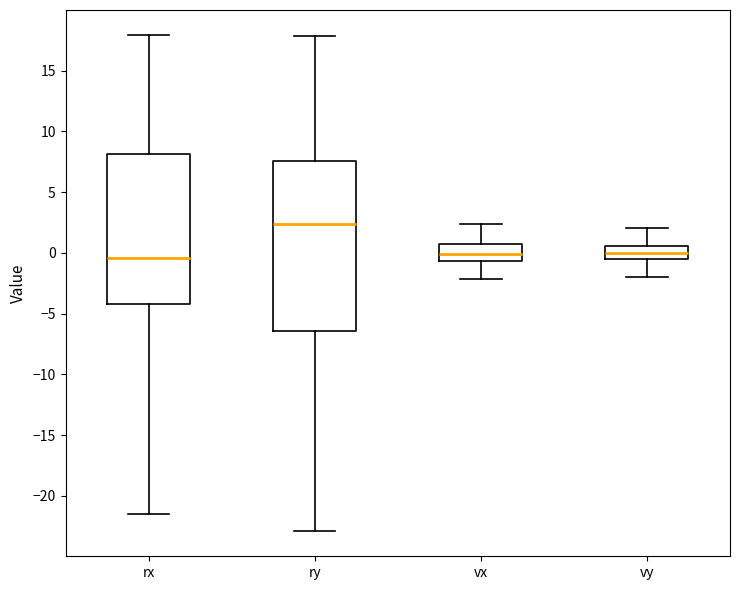

Reading left to right, read every box against the y-axis: the position of its median line, the range the box covers, and the ends of its whiskers. The values are not printed on the chart, so give them approximately, as read against the axis.

rx: median -0.5, box -4.0 to 8.0, whiskers -21.5 to 18.0
ry: median 2.5, box -6.5 to 7.5, whiskers -23.0 to 18.0
vx: median 0.0, box -0.5 to 0.5, whiskers -2.0 to 2.5
vy: median 0.0, box -0.5 to 0.5, whiskers -2.0 to 2.0